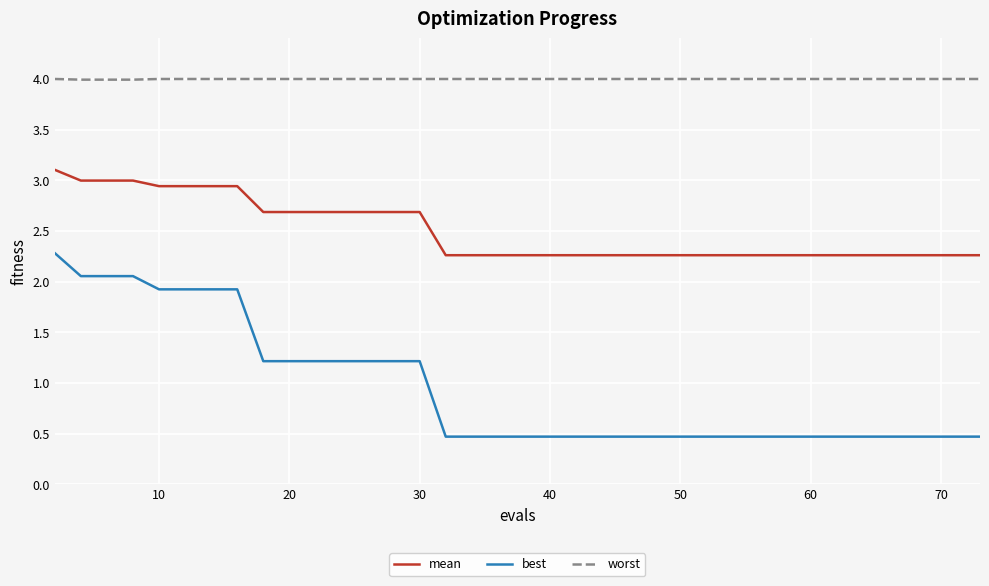

Which series has the largest total across all categories?

worst